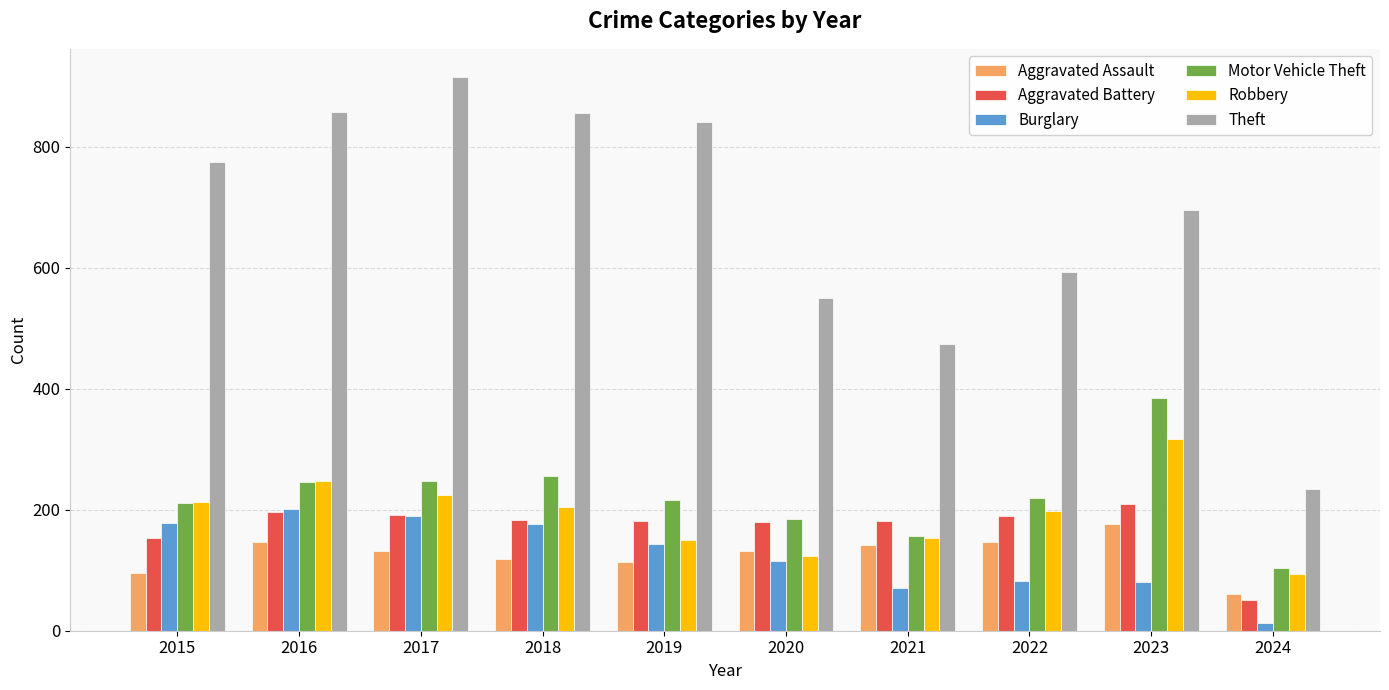

What is the sum of all Motor Vehicle Theft values?

2223